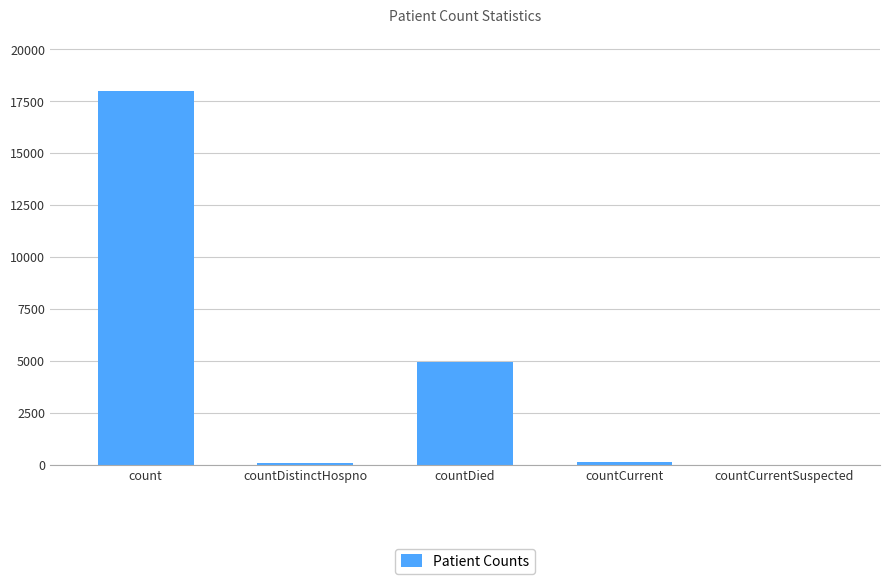

Where is the data nearest to the value 9004?

countDied